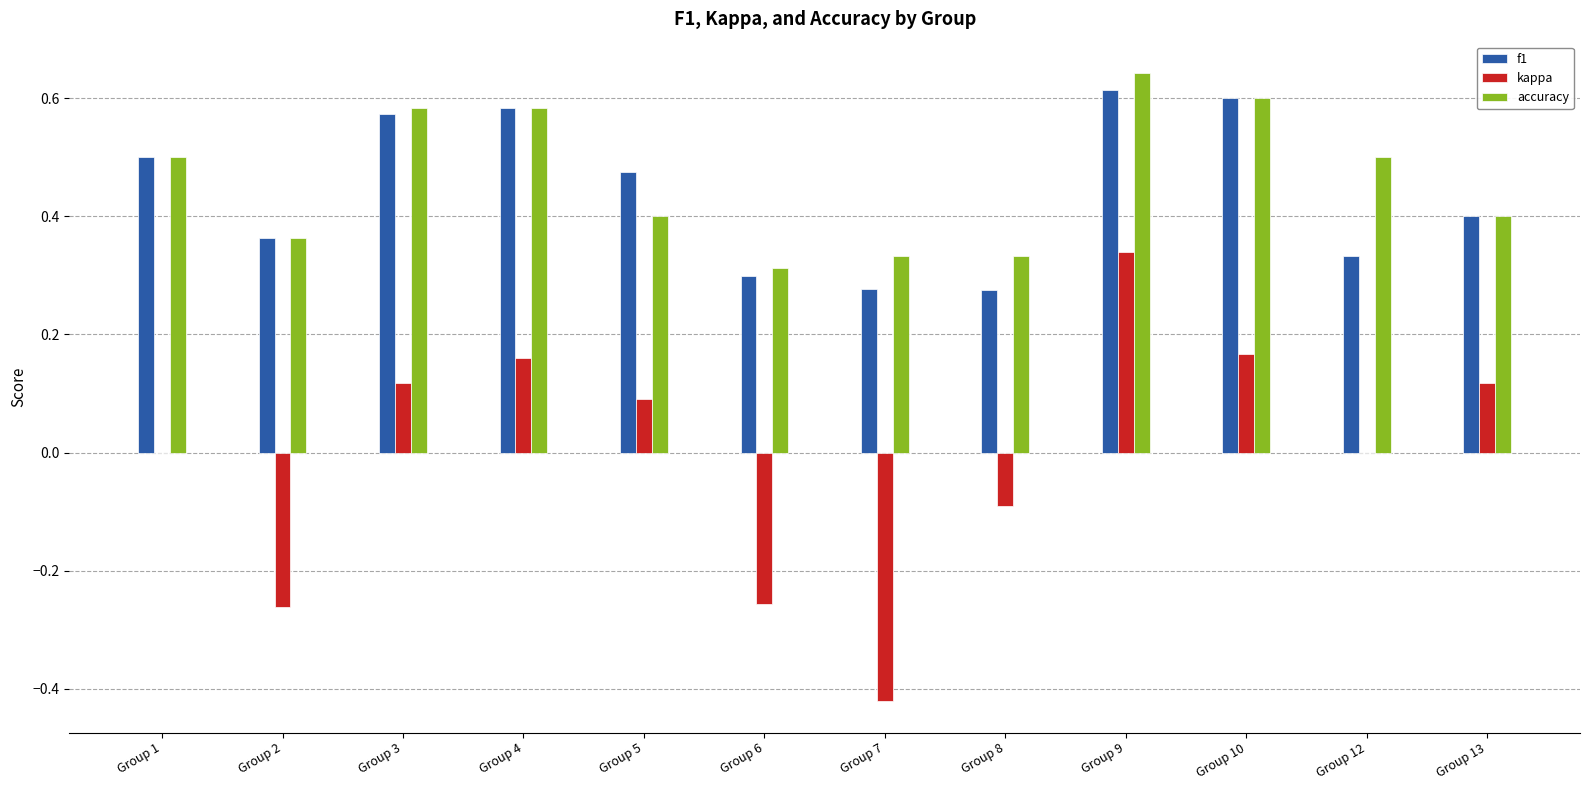

Which label corresponds to the largest value in the chart?

Group 9